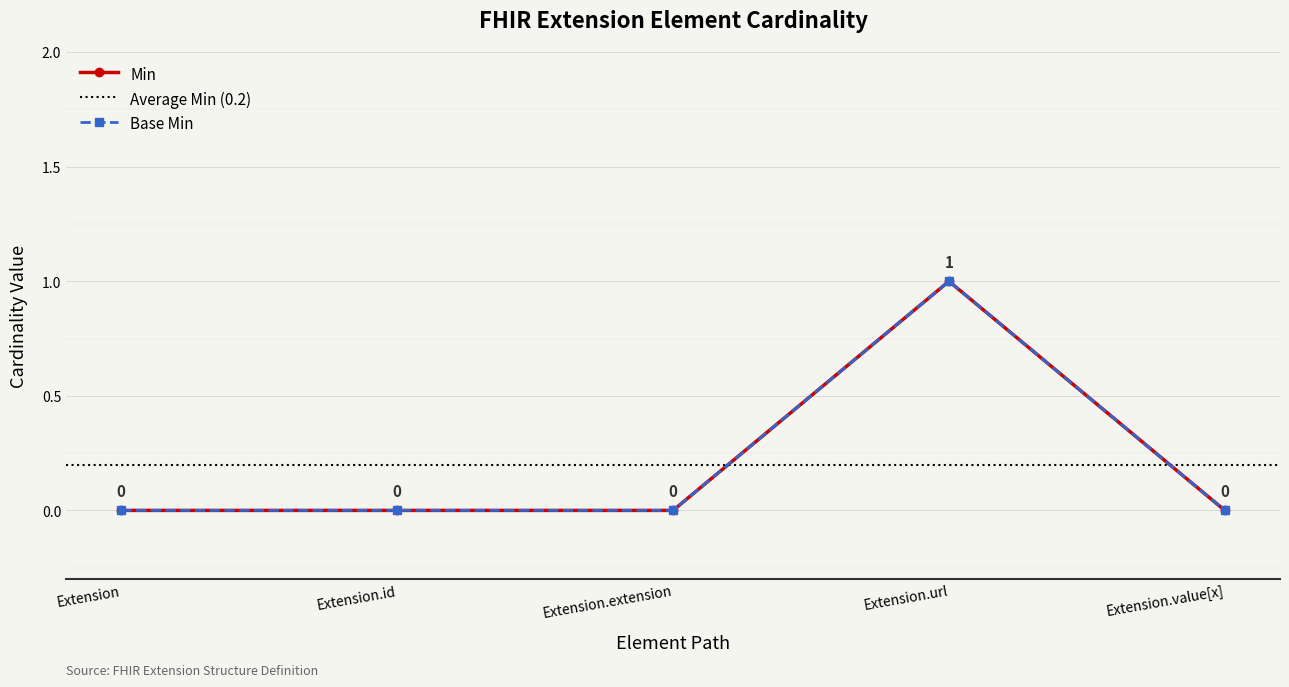

List the labels in order of Base Min value, smallest first.

Extension, Extension.id, Extension.extension, Extension.value[x], Extension.url